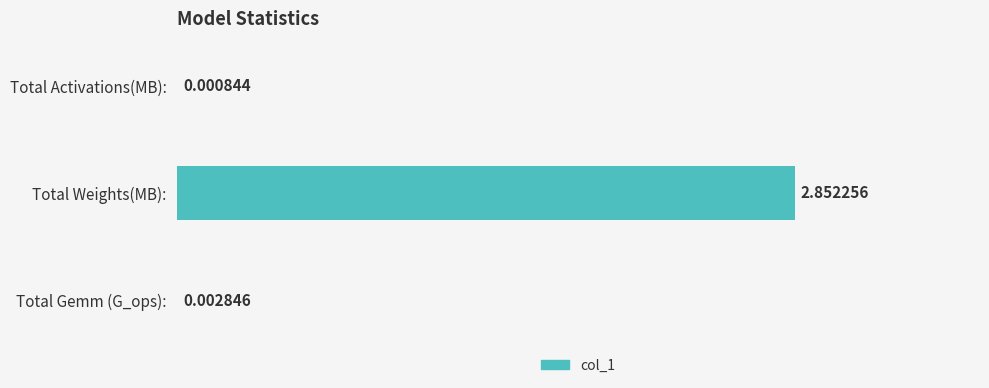

At which label is the value closest to 1?

Total Gemm (G_ops):